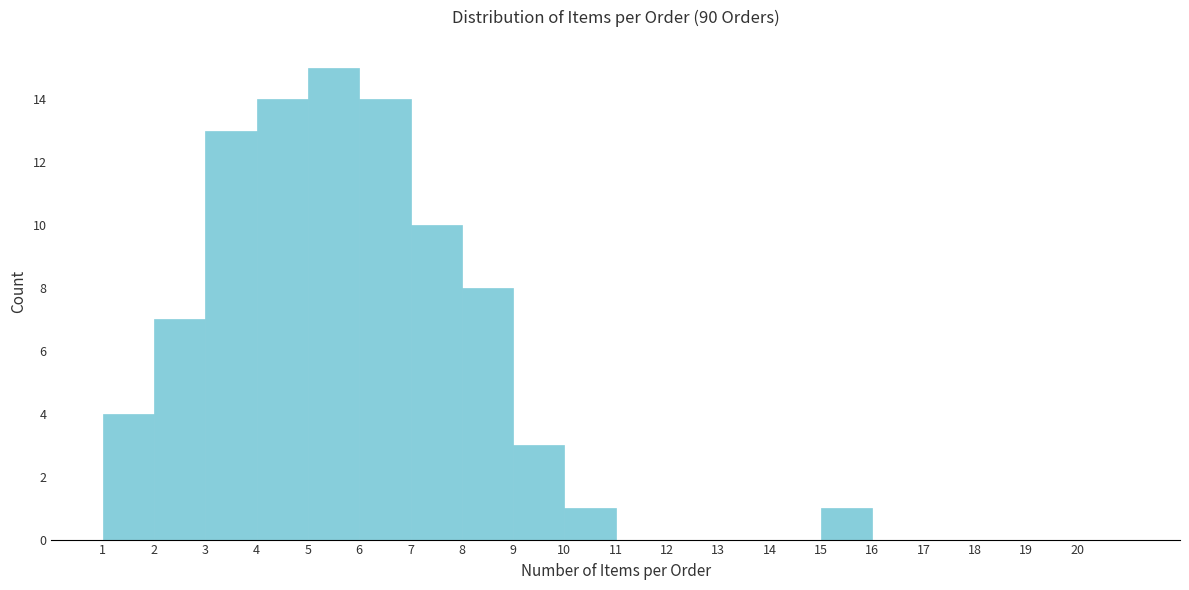

Over which range of the x-axis is the bar tallest?

5 to 6